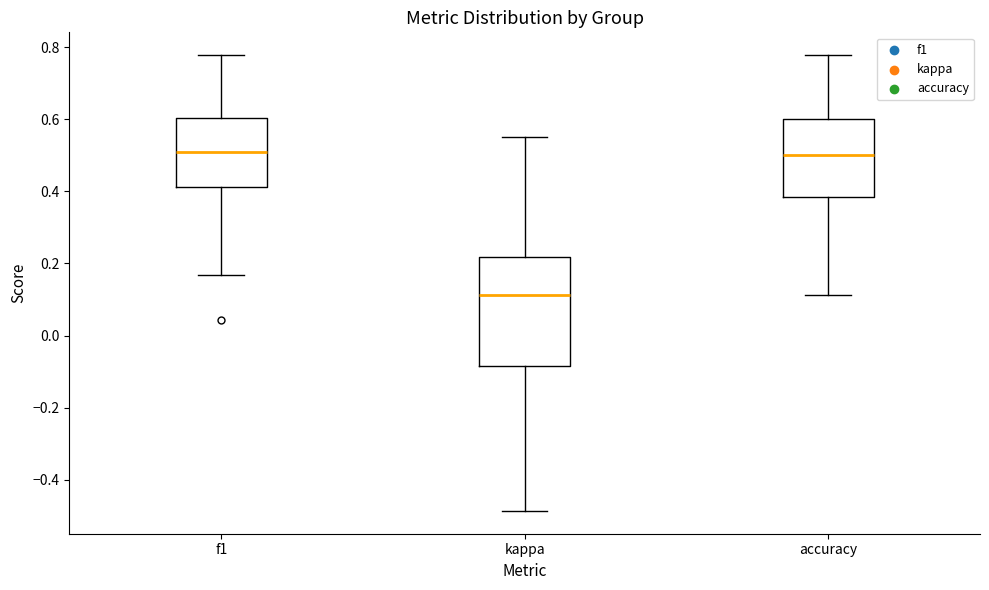

Reading left to right, transcribe this box plot: for each box, give where its median line is, the range the box spans, and where its two whiskers end, as read against the y-axis. The values are not printed on the chart, so give them approximately, as read against the axis.

f1: median 0.50, box 0.42 to 0.60, whiskers 0.16 to 0.78
kappa: median 0.12, box -0.08 to 0.22, whiskers -0.48 to 0.56
accuracy: median 0.50, box 0.38 to 0.60, whiskers 0.12 to 0.78